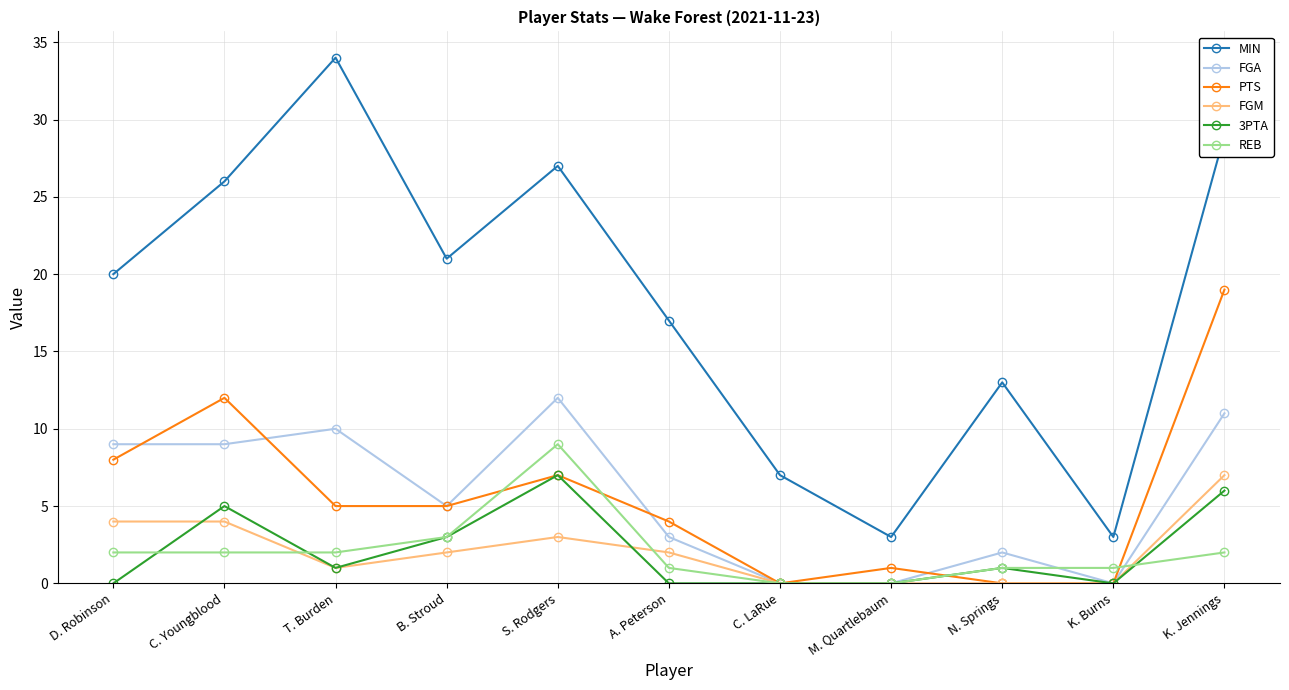

What is the maximum value shown in the chart?

34